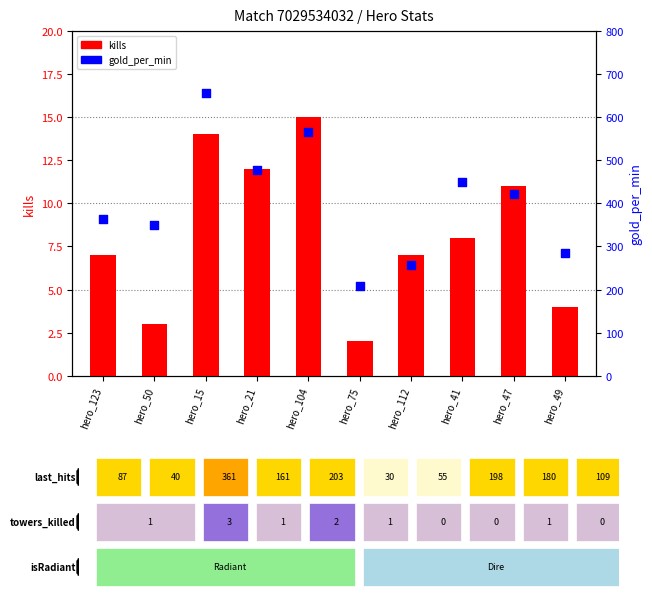

Is the value of kills at hero_50 greater than the value of gold_per_min at hero_123?

No